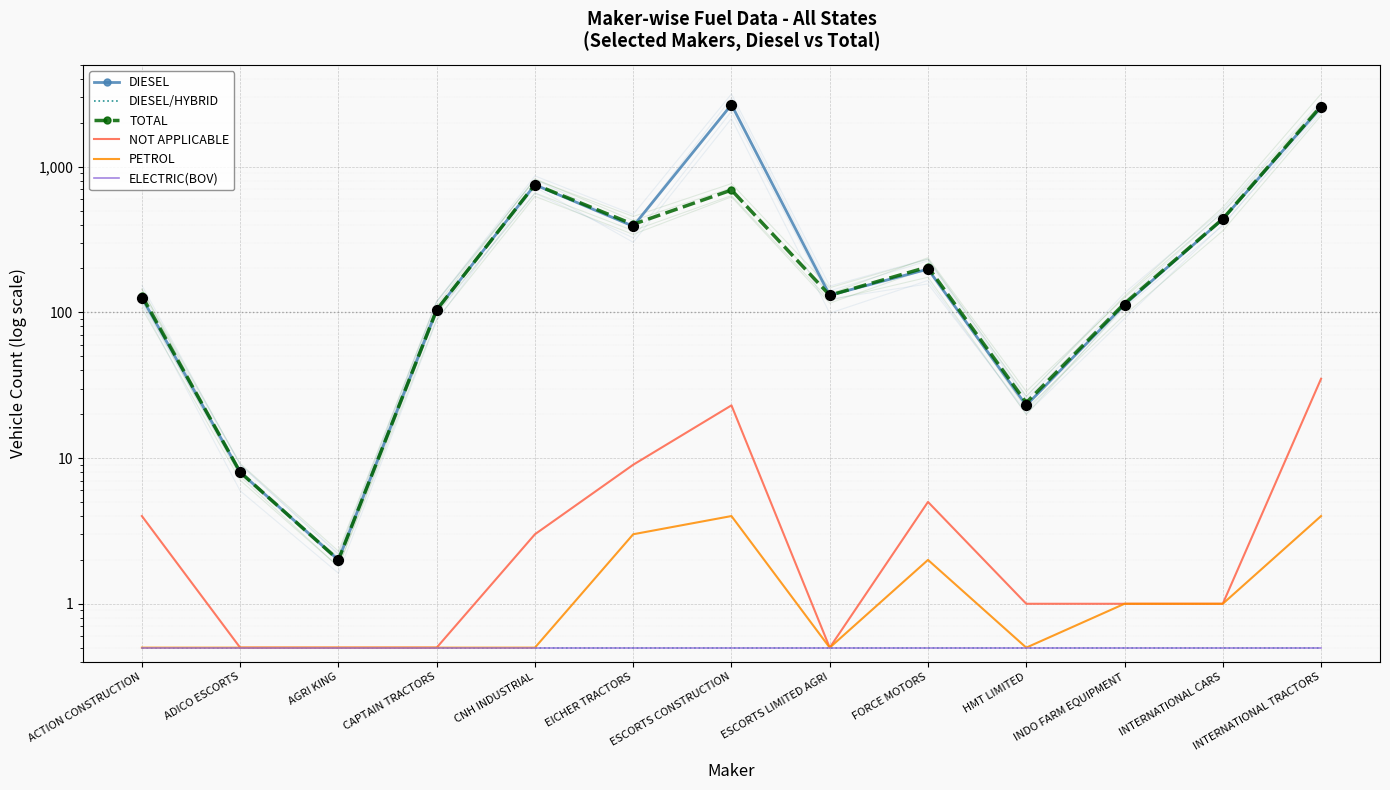

At which category is the sum across all series the highest?

INTERNATIONAL TRACTORS